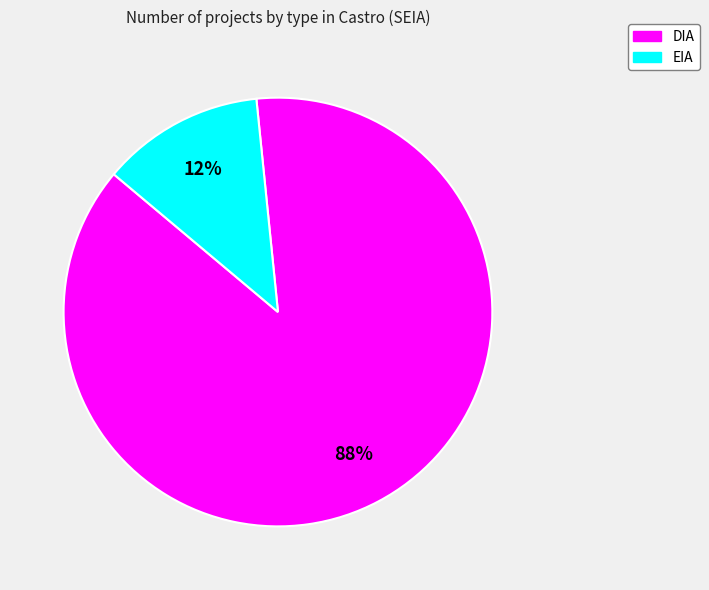

Rank the categories by value from highest to lowest.

DIA, EIA